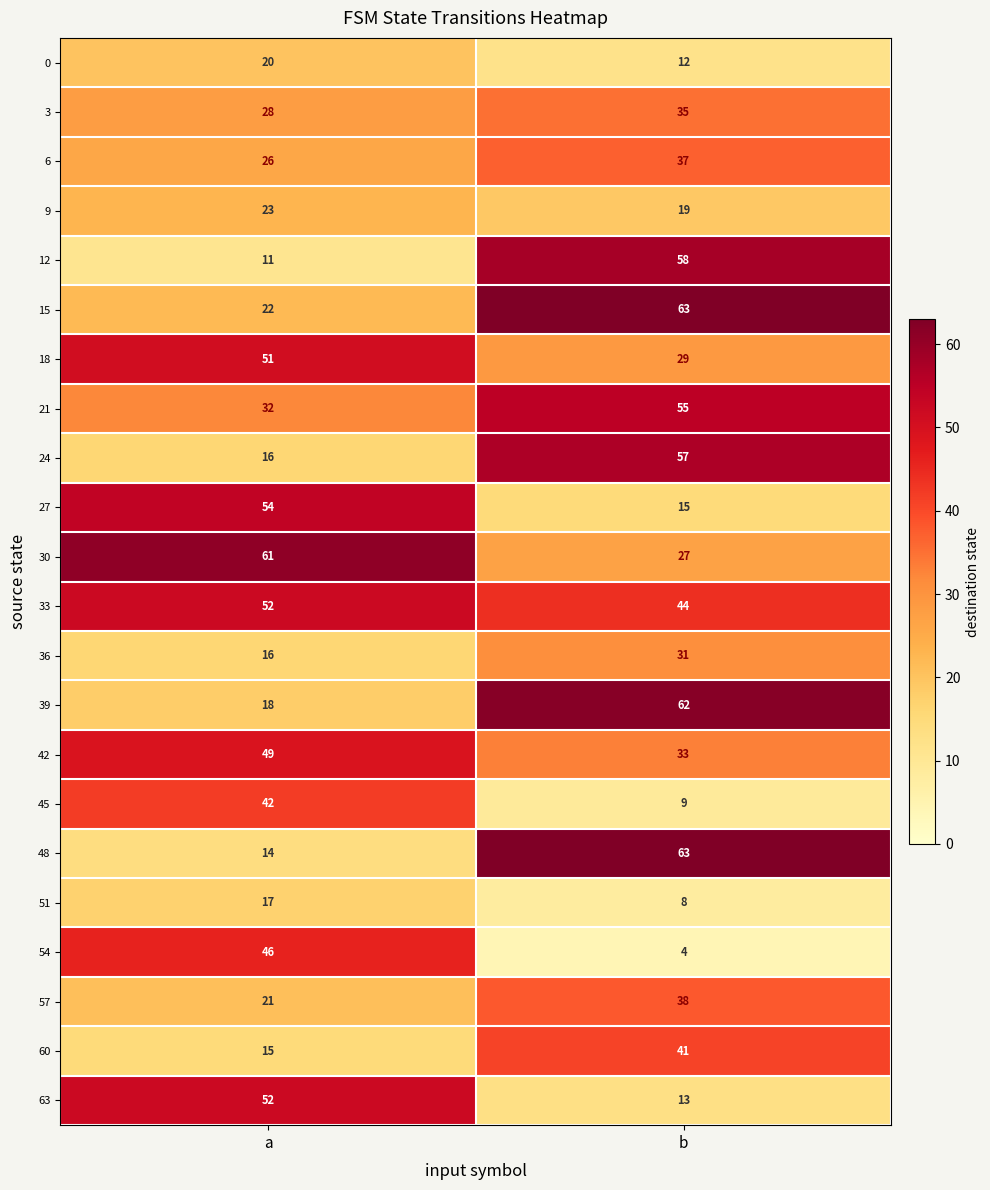

At which category is the sum across all series the highest?

b